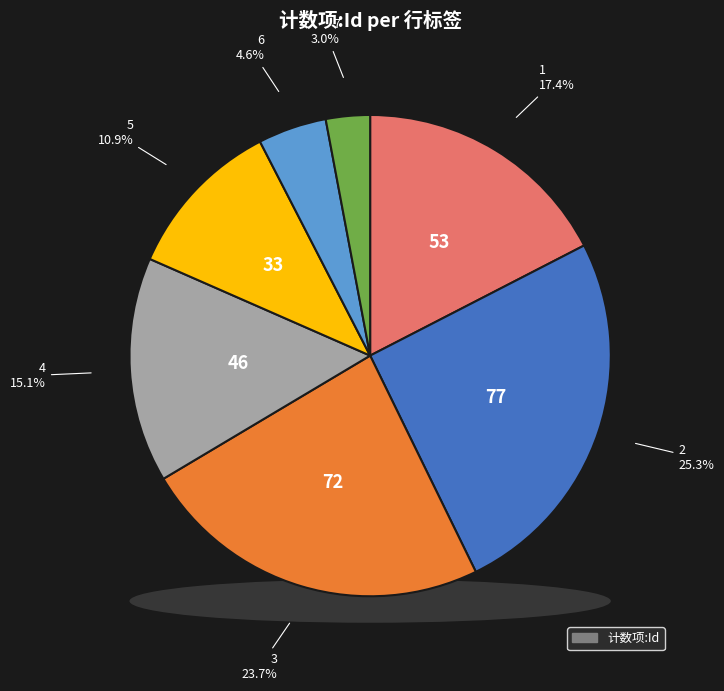

Combined, do 1 and 7 account for over 50%?

No